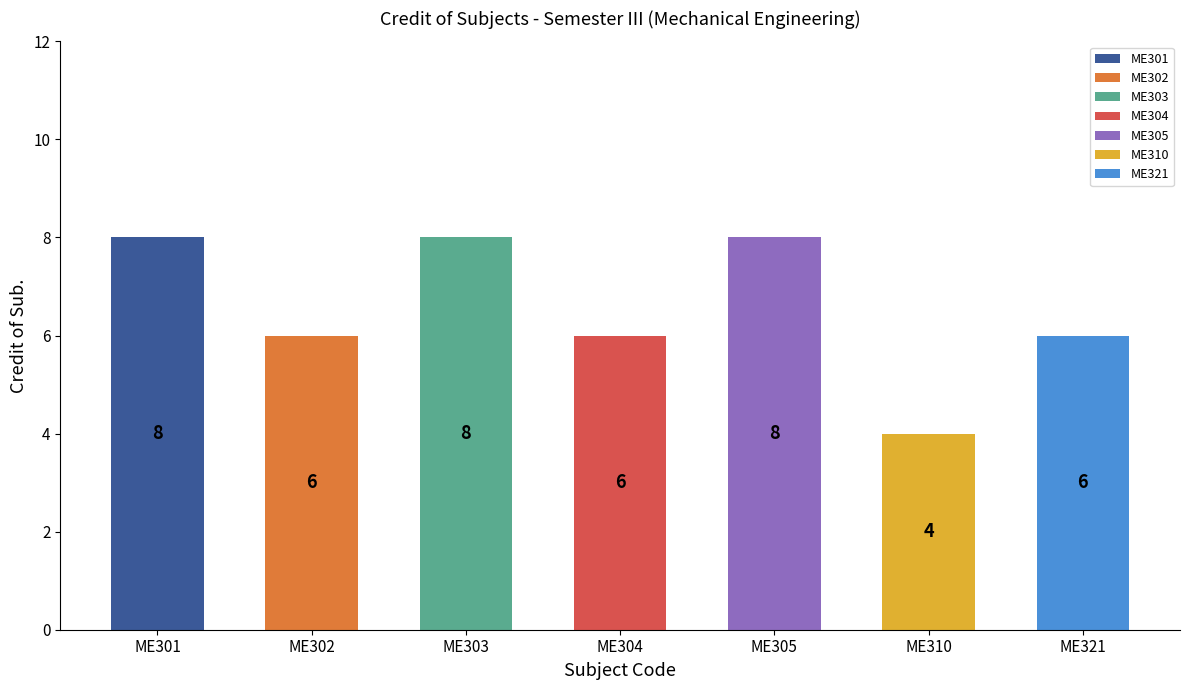

What is the difference between the values at ME310 and ME303?

4